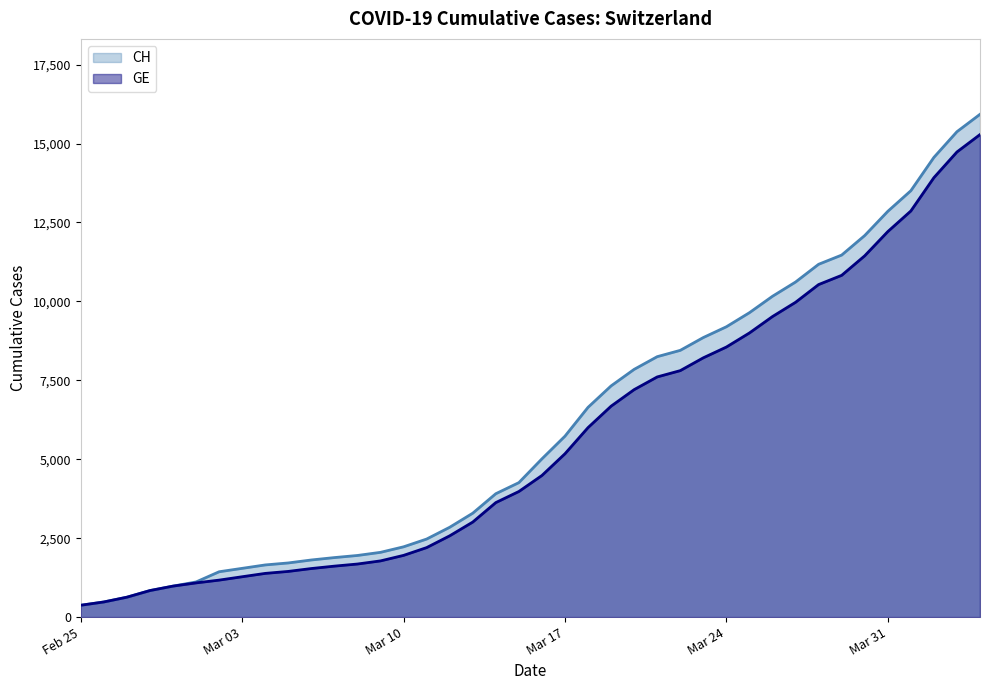

Which series has the largest range (max minus min)?

CH